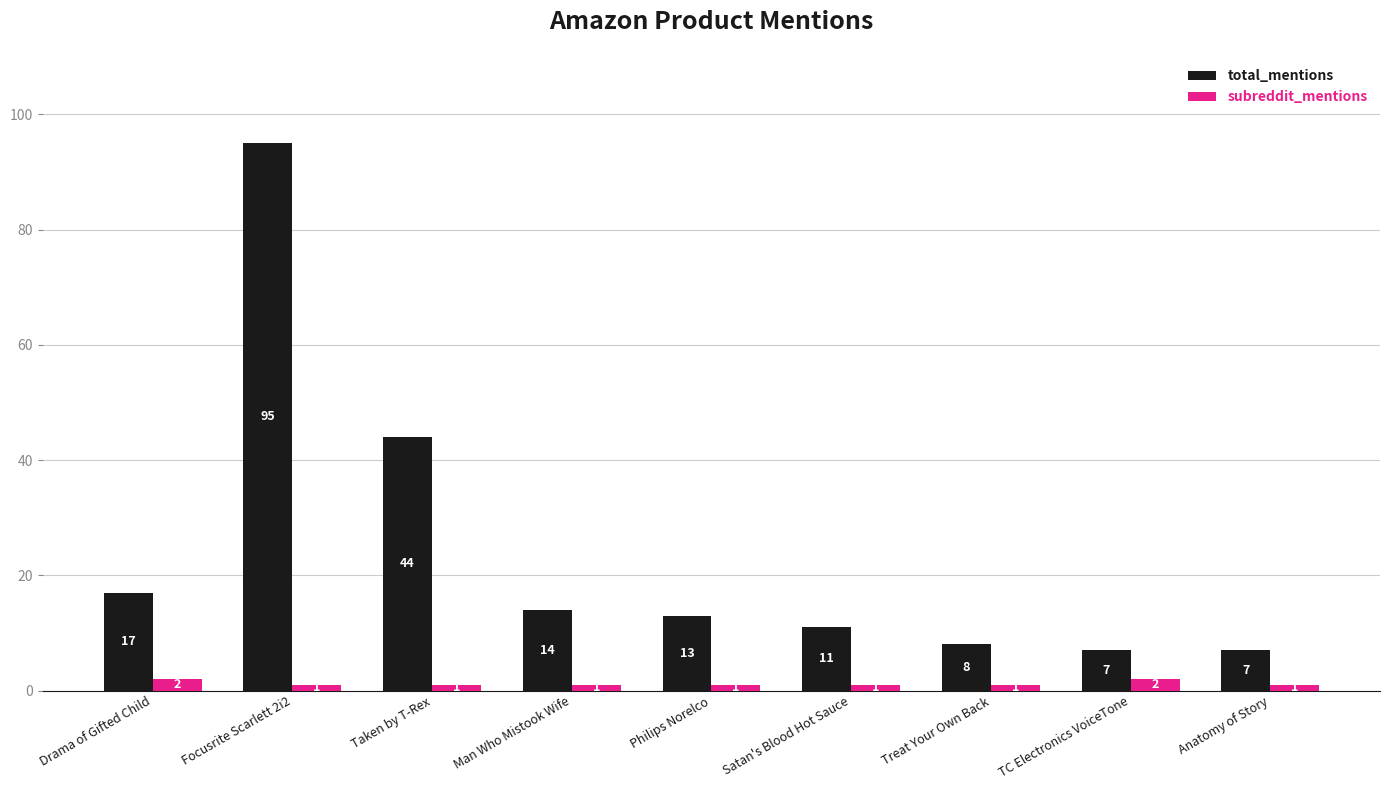

Between Man Who Mistook Wife and Treat Your Own Back, which series saw the biggest shift?

total_mentions